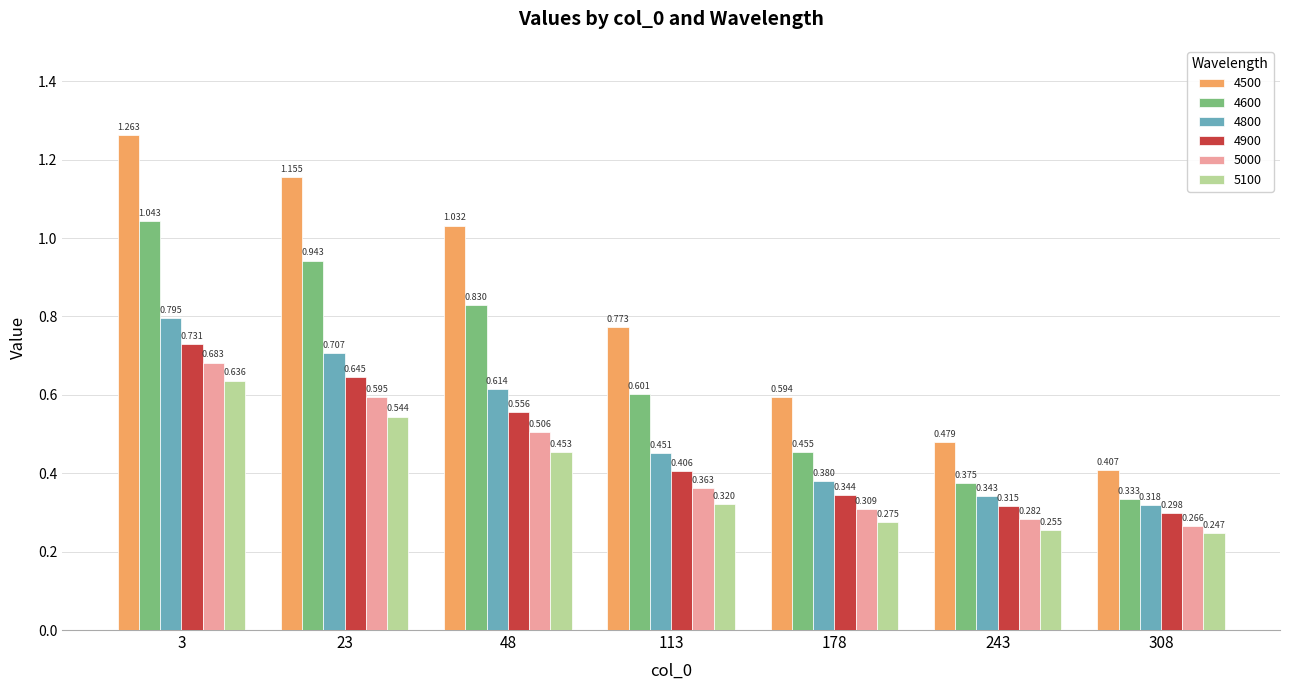

Reading right to left, extract all data points from this chart.

4500: 0.4	0.5	0.6	0.8	1.0	1.2	1.3
4600: 0.3	0.4	0.5	0.6	0.8	0.9	1.0
4800: 0.3	0.3	0.4	0.5	0.6	0.7	0.8
4900: 0.3	0.3	0.3	0.4	0.6	0.6	0.7
5000: 0.3	0.3	0.3	0.4	0.5	0.6	0.7
5100: 0.2	0.3	0.3	0.3	0.5	0.5	0.6